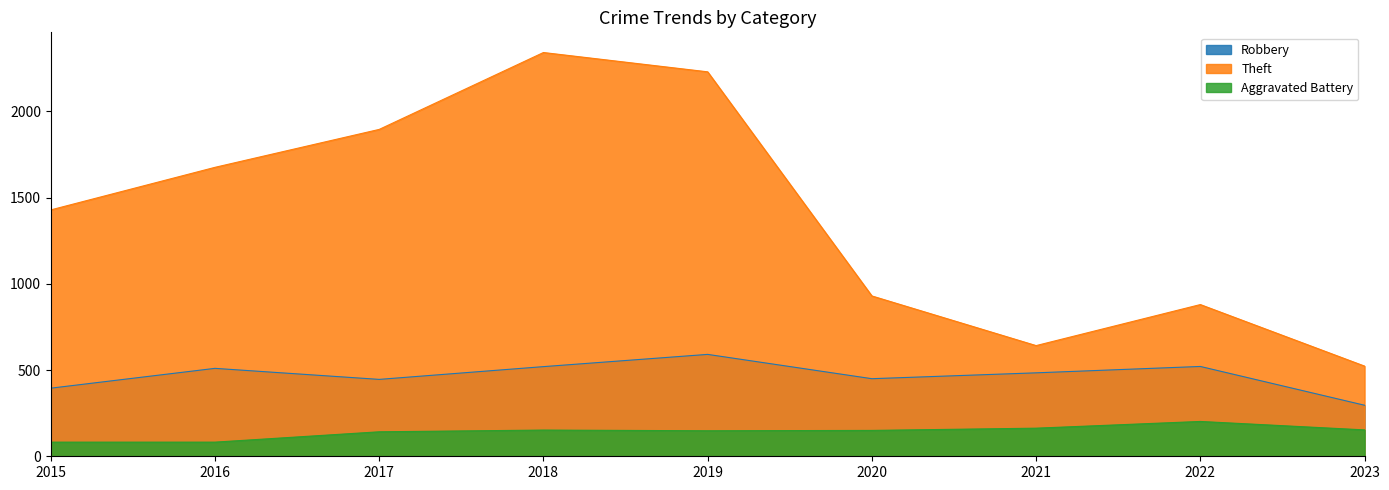

What is the difference between the second highest and second lowest values in the Aggravated Battery series?

81